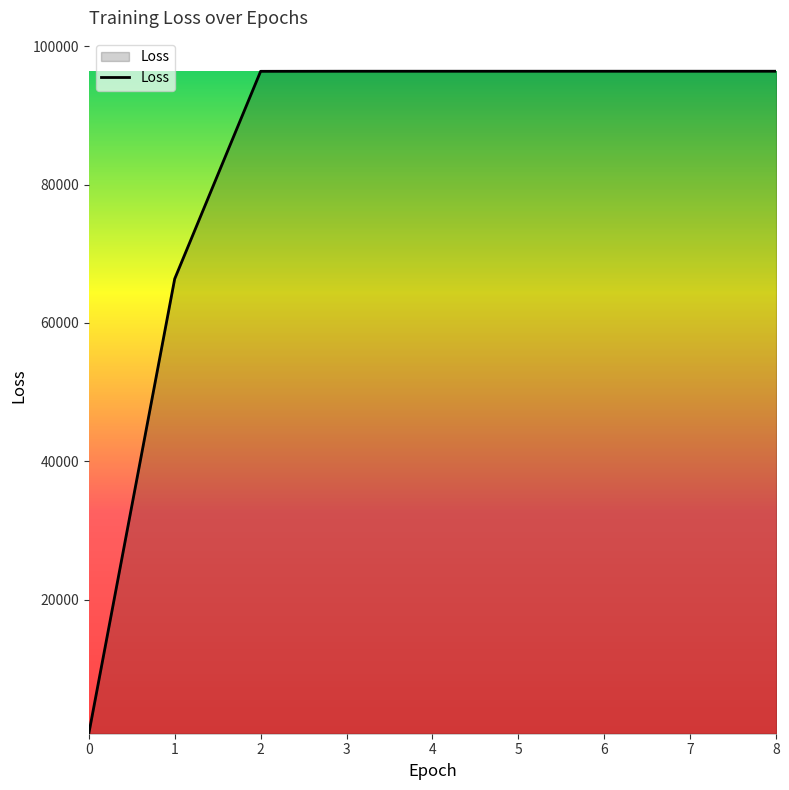

What is the difference between the maximum and second lowest values?

30013.3